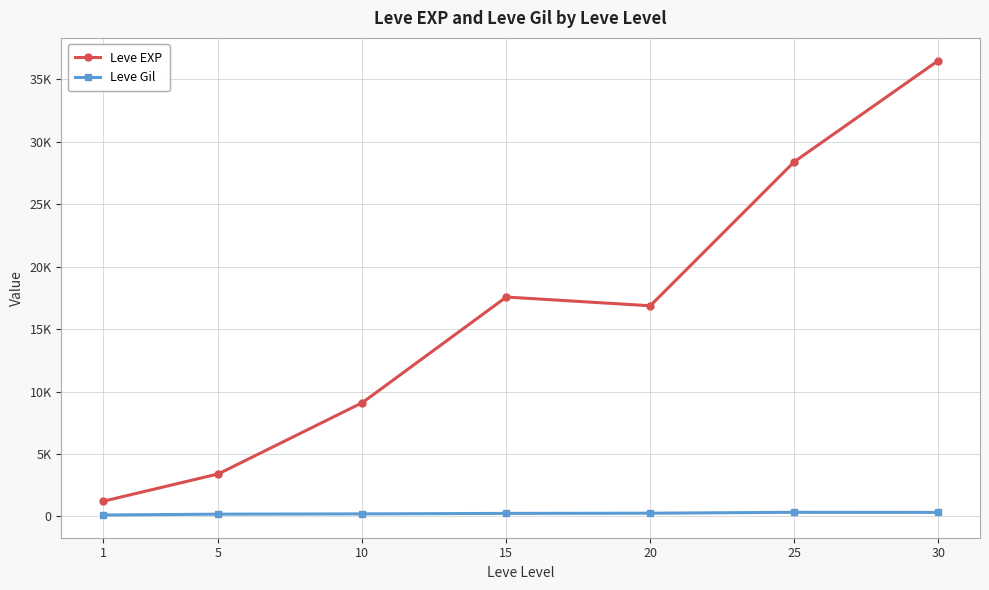

True or false: Leve Gil and Leve EXP cross at least once.

False